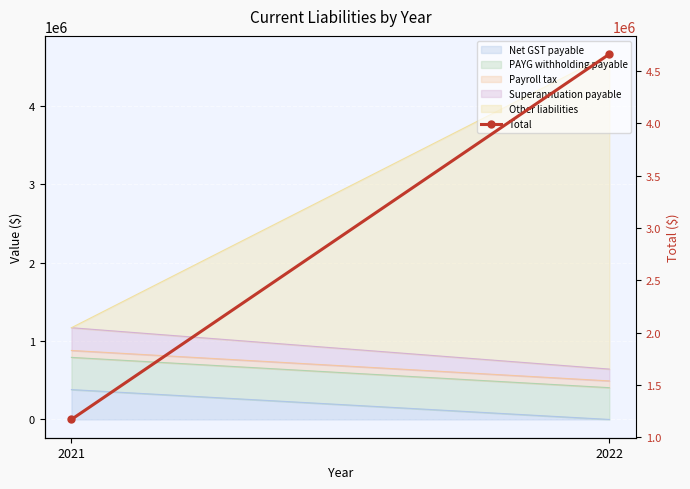

True or false: the data shows 1170409 at 2021.

True